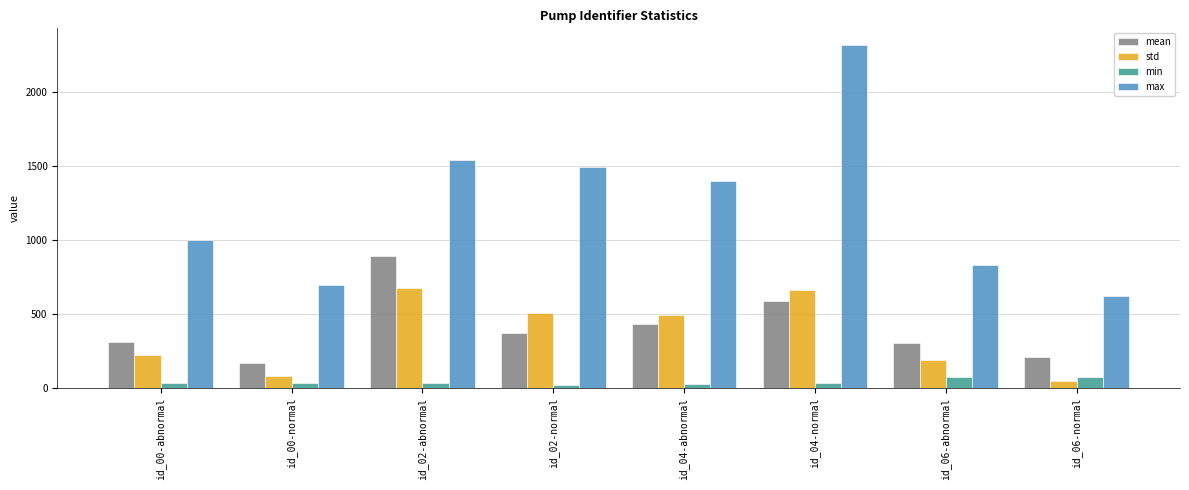

True or false: std has a value of 186.3 at id_06-abnormal.

True